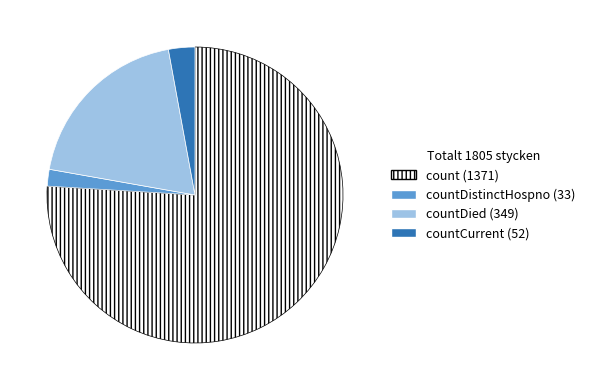

Rank the categories by value from highest to lowest.

count (1371), countDied (349), countCurrent (52), countDistinctHospno (33)